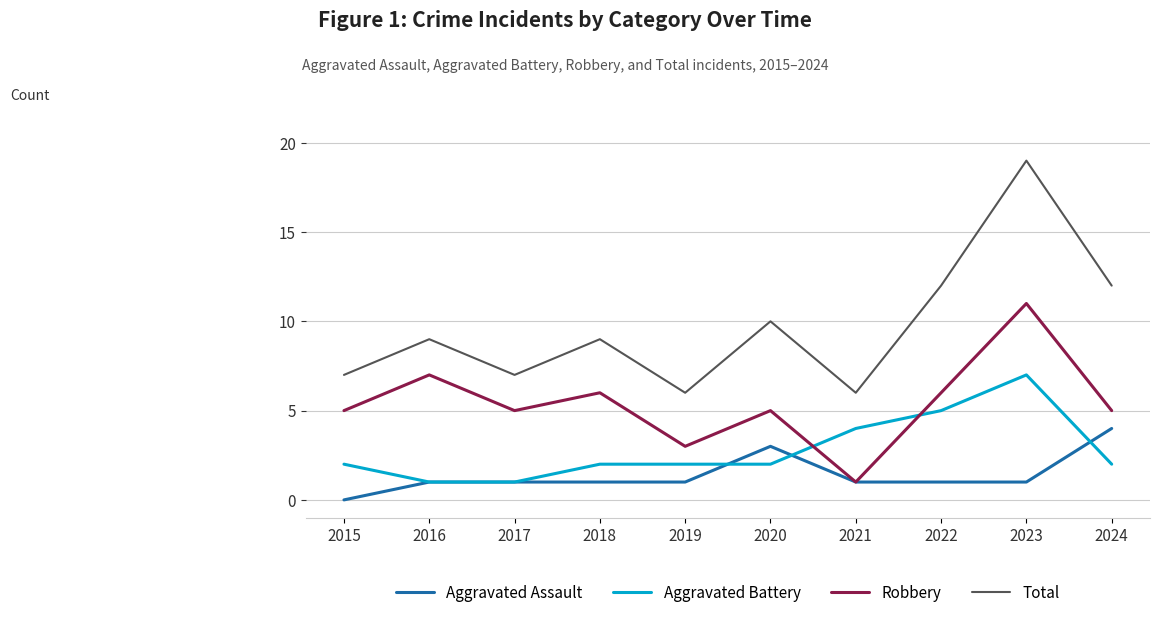

At which label does Aggravated Assault reach its peak?

2024